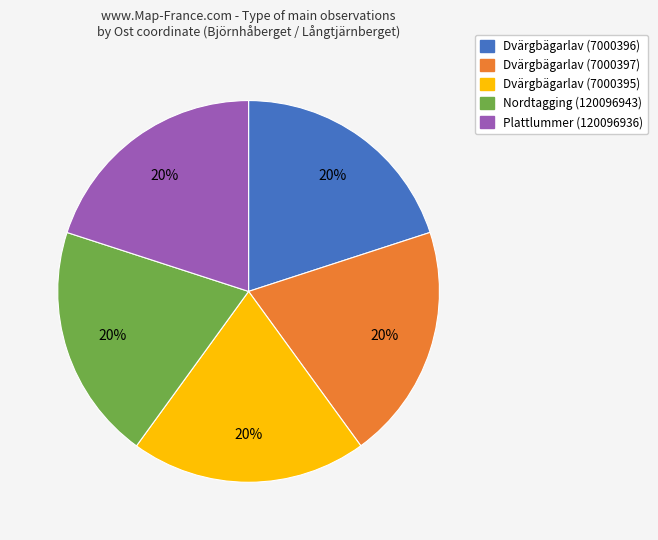

Do Plattlummer (120096936) and Nordtagging (120096943) together represent more than half of the pie?

No